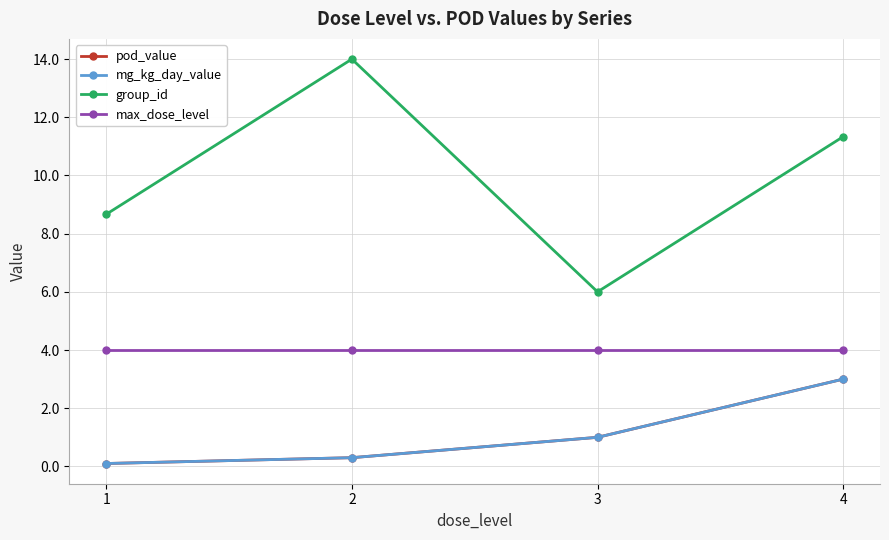

List the series in order of their peak value, highest first.

group_id, max_dose_level, pod_value, mg_kg_day_value